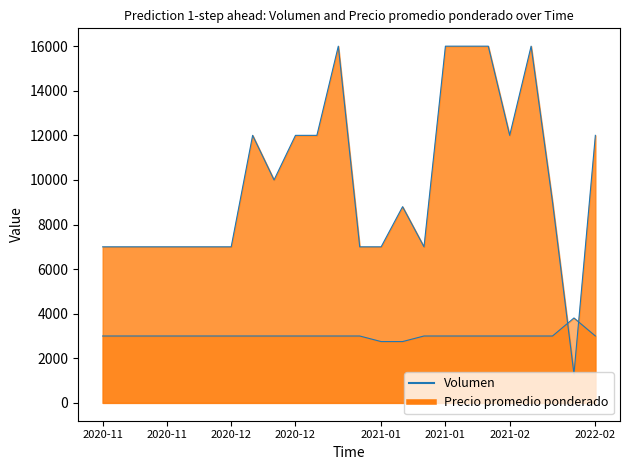

How many points are lower than both their immediate neighbors (excluding endpoints)?

4